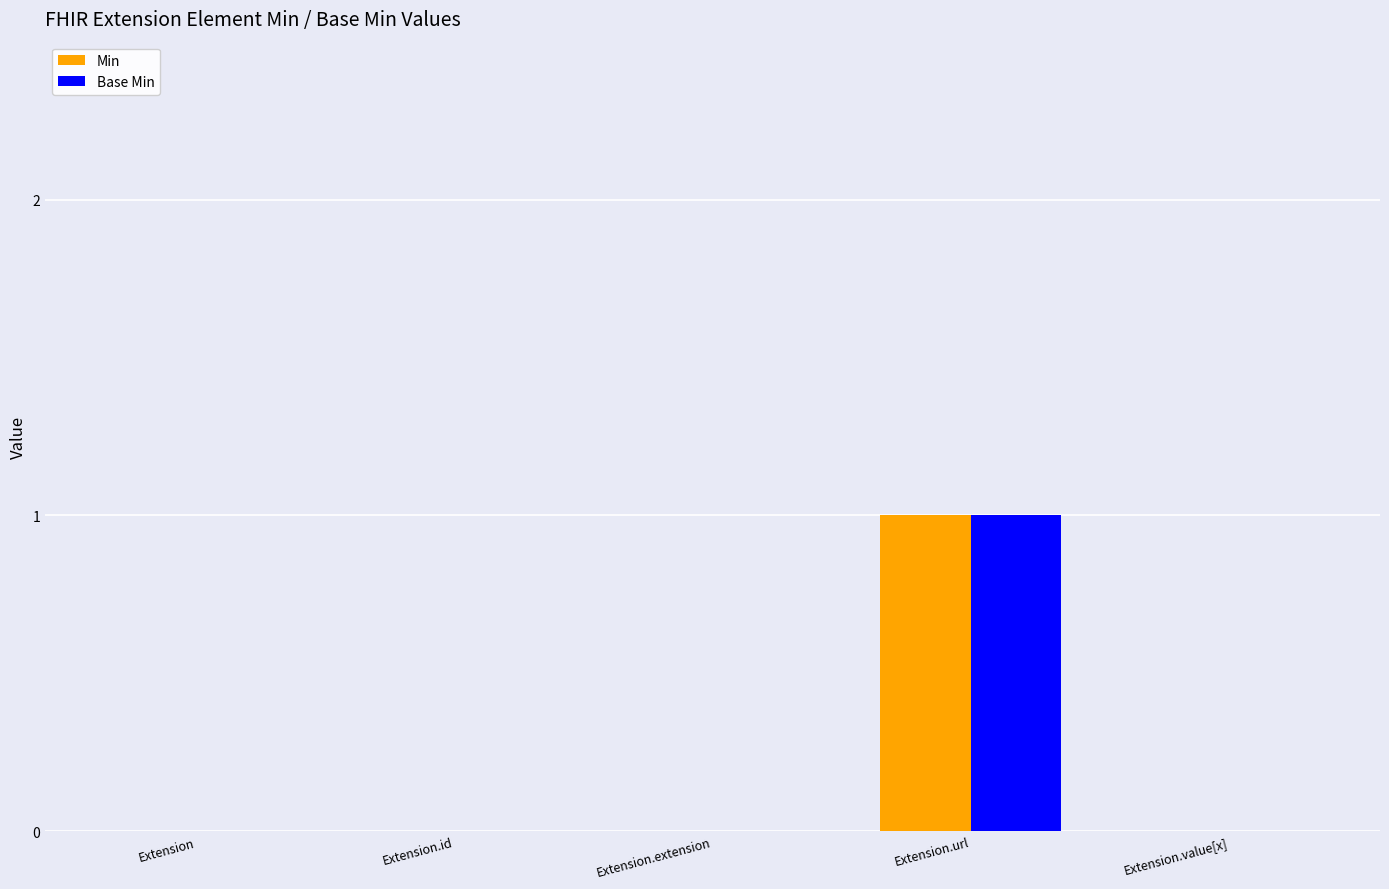

Reading left to right, transcribe all the data shown in this chart.

Min: 0	0	0	1	0
Base Min: 0	0	0	1	0